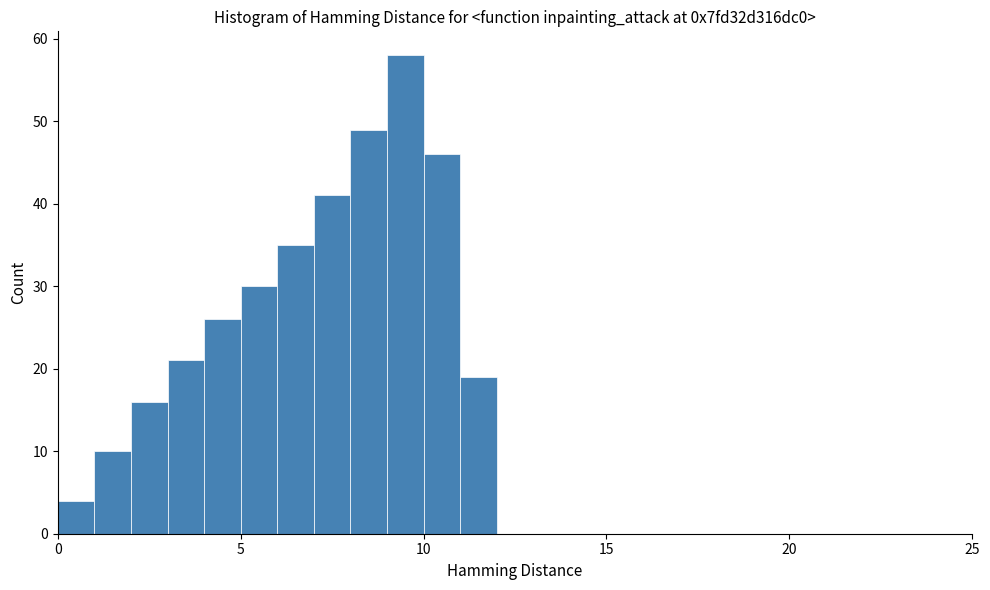

Read against the x-axis, roughly where is the centre of the tallest bar?

9.5